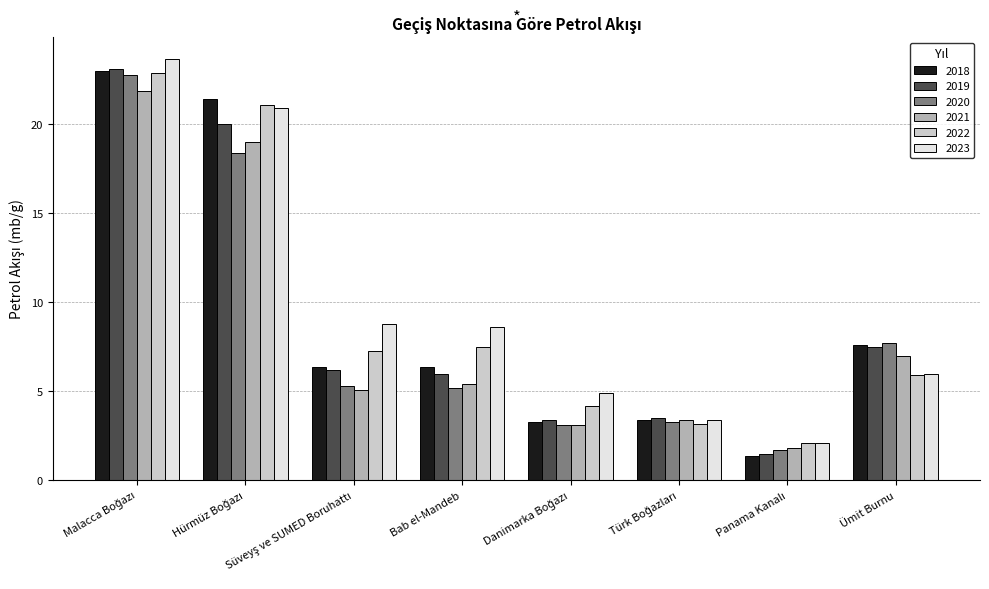

What is the maximum value shown in the chart?

23.7